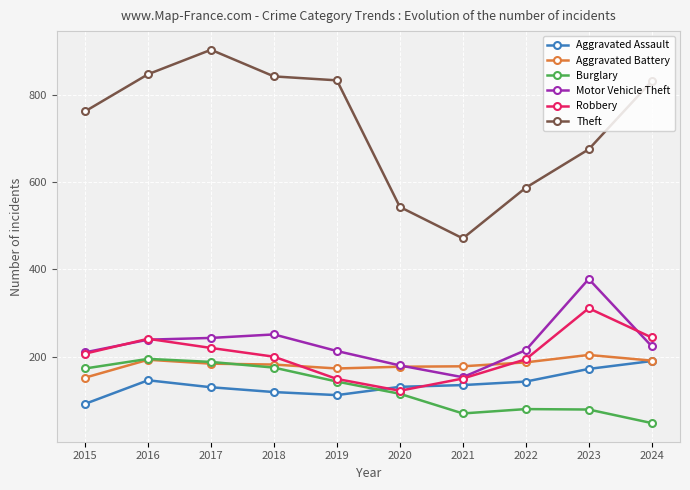

True or false: Theft has more than 2 interior local peaks.

False